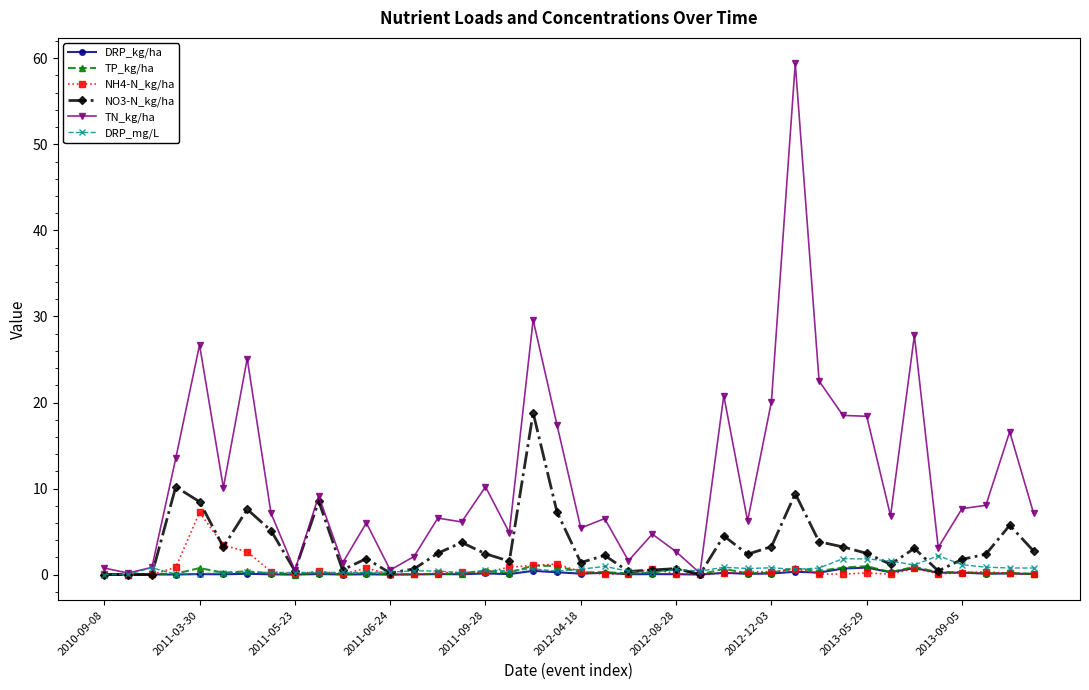

True or false: TP_kg/ha has more than 2 interior local peaks.

True